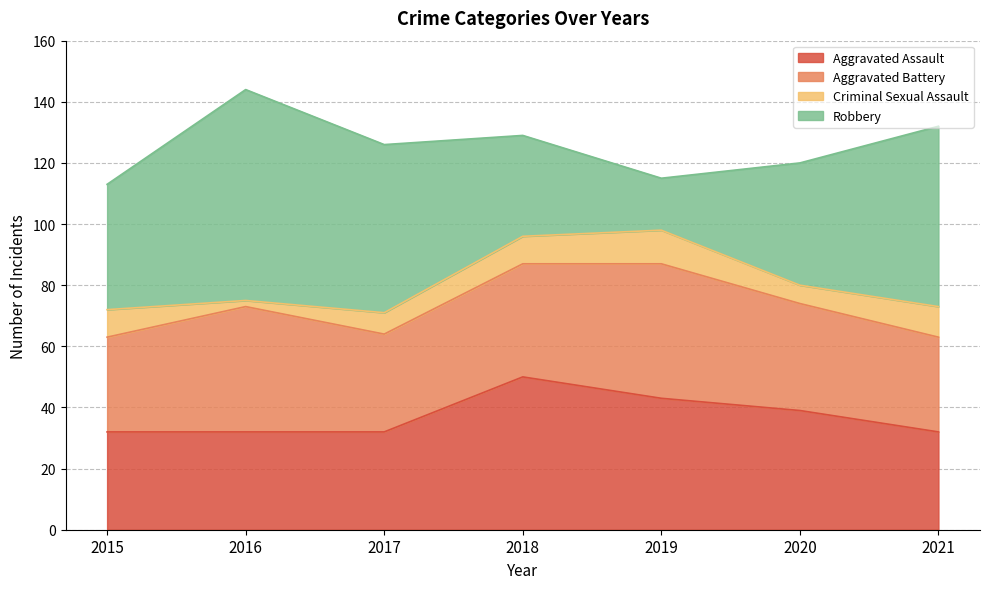

True or false: Aggravated Assault and Robbery cross at least once.

True